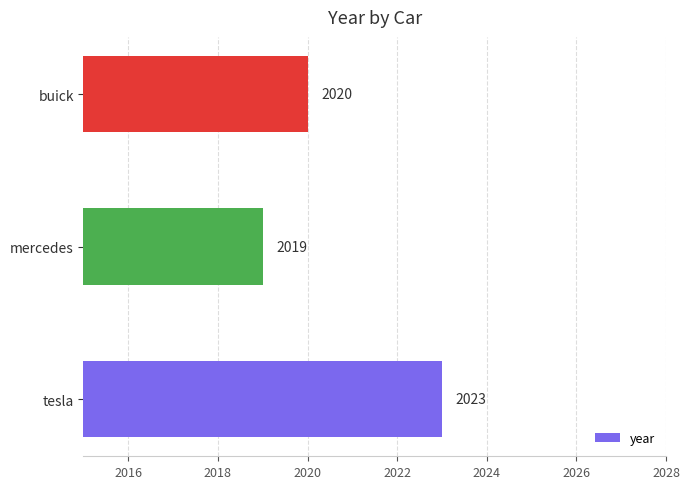

Reading bottom to top, list all the values displayed in this chart.

tesla=2023	mercedes=2019	buick=2020